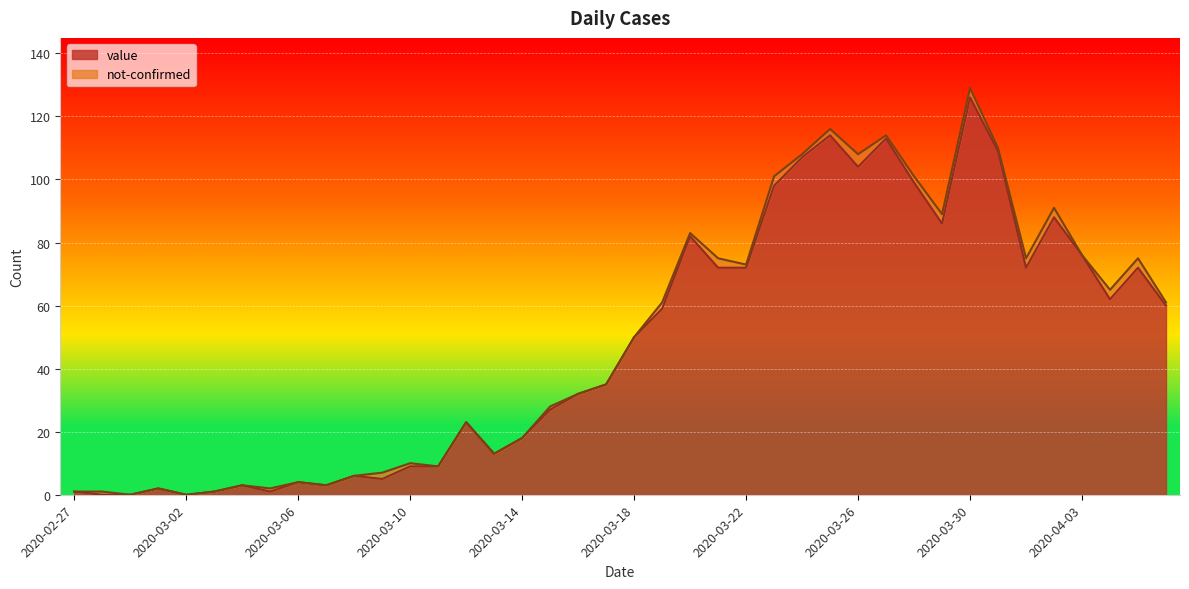

What is the change in value from 2020-03-05 to 2020-03-16?

+31